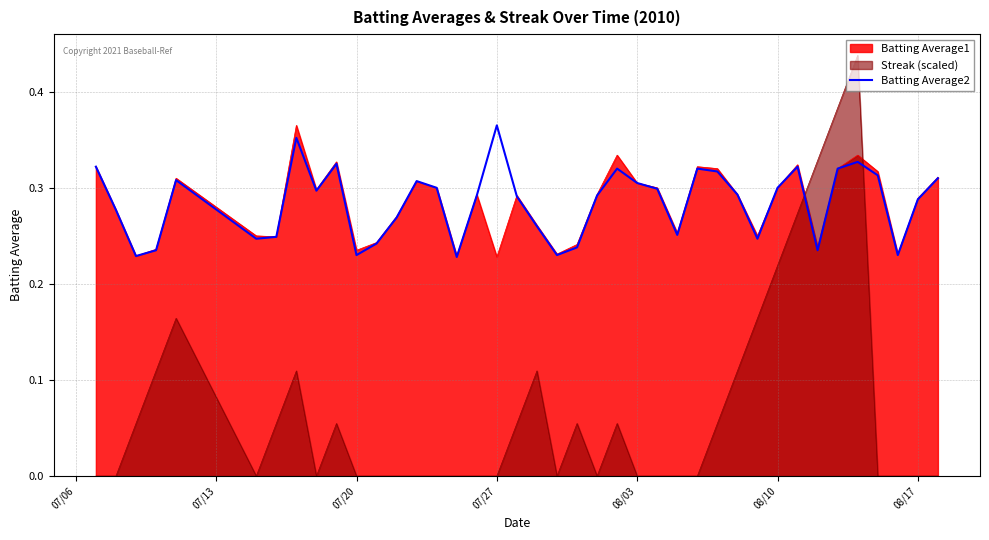

How many intersections are there between Streak (scaled) and Batting Average2?

2